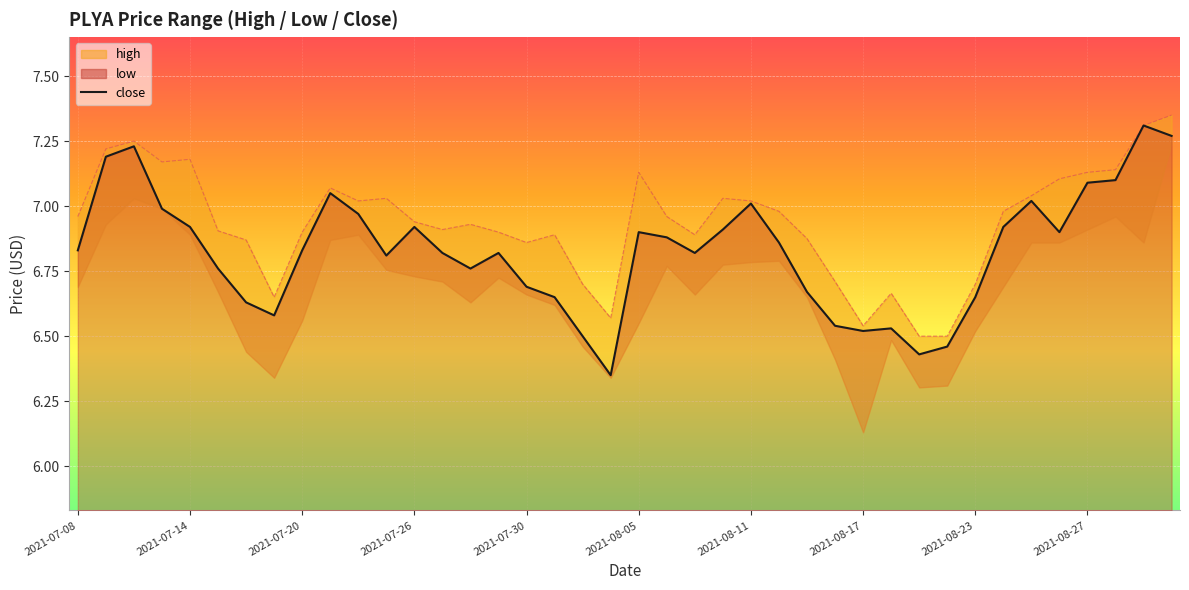

What is the smallest value displayed?

6.3